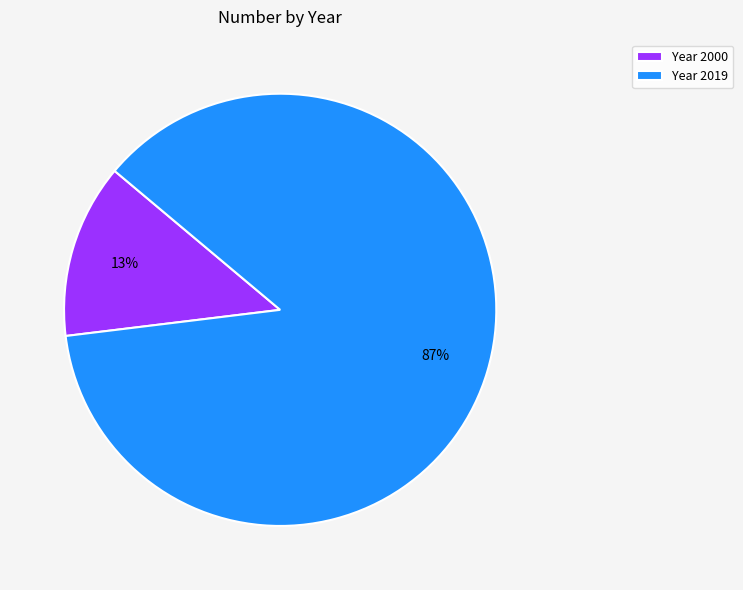

Which category has the biggest portion of the pie?

Year 2019